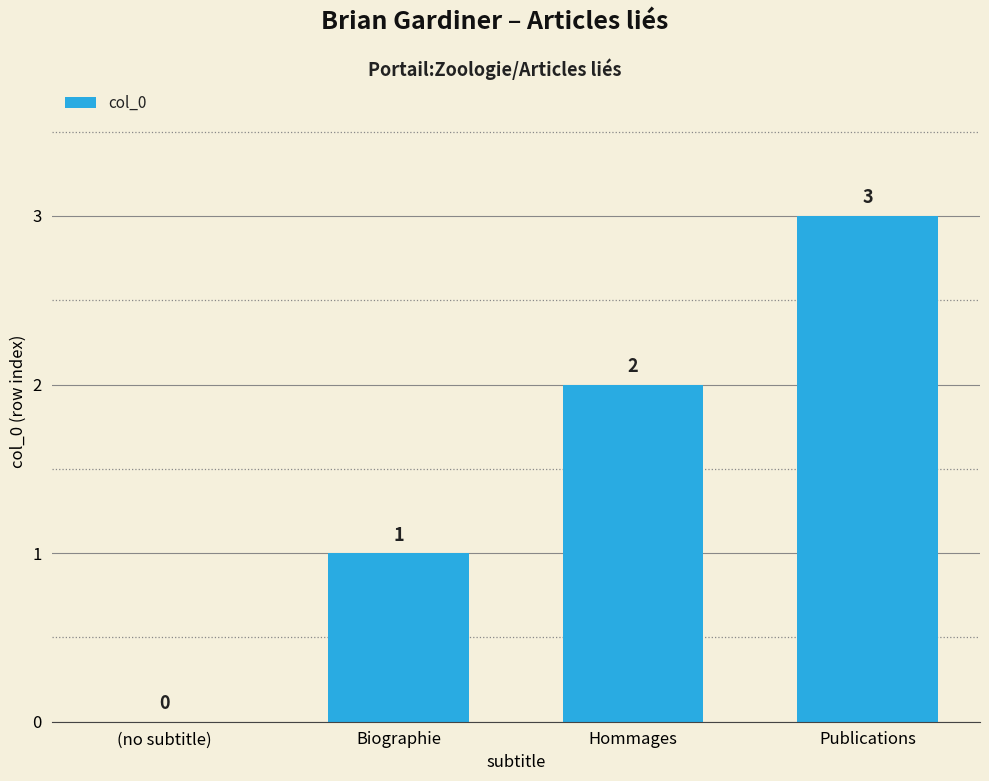

How many data points does each series have?

4